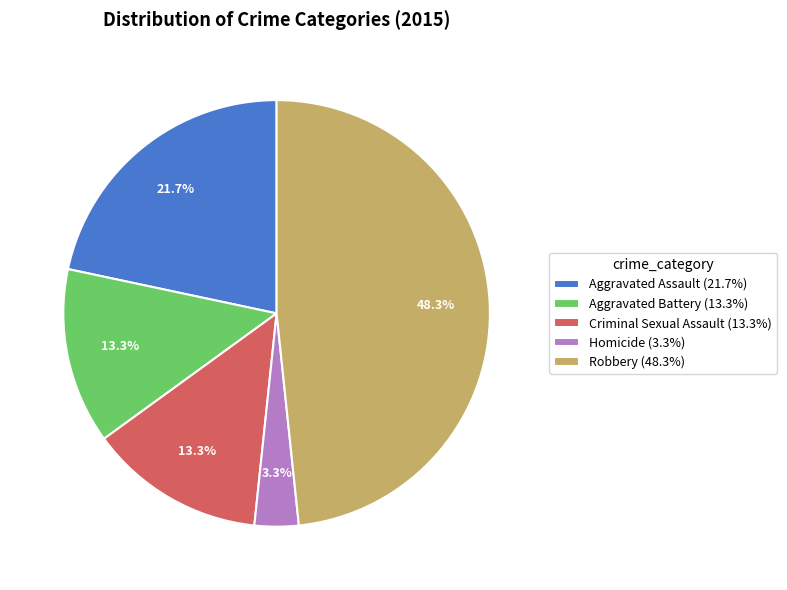

Combined, do Robbery and Homicide account for over 50%?

Yes